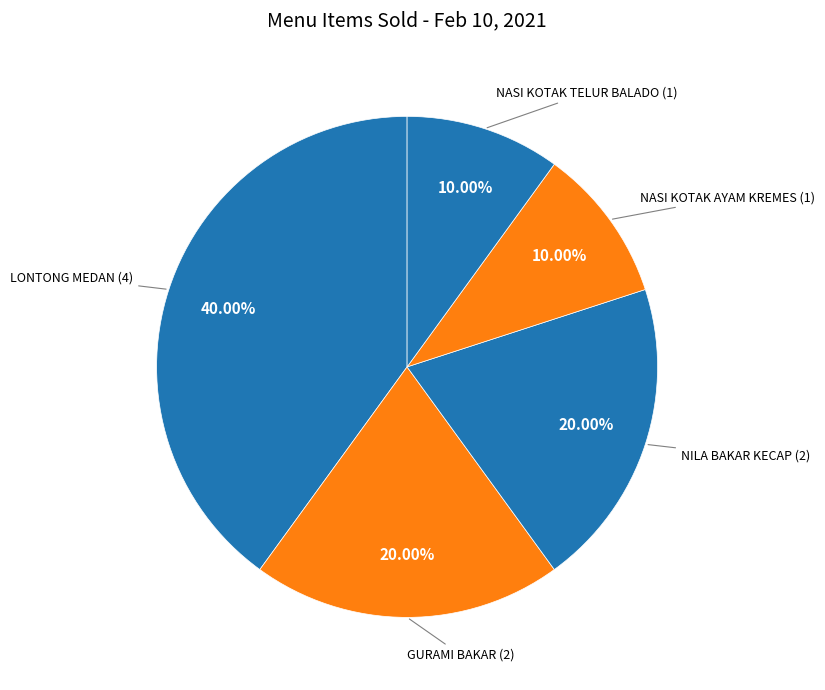

Does any single category account for the majority?

No